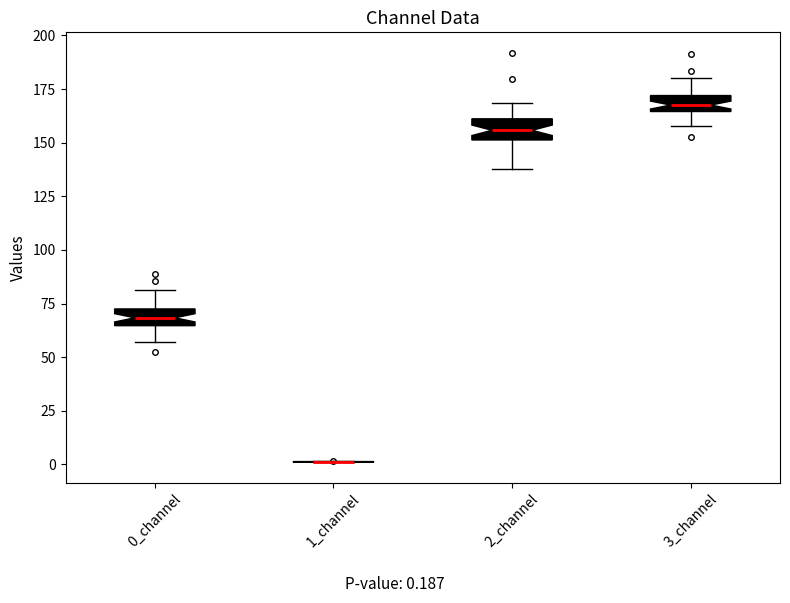

Where does the upper whisker of the box for 3_channel end on the y-axis? The values are not printed on the chart, so give them approximately, as read against the axis.

180